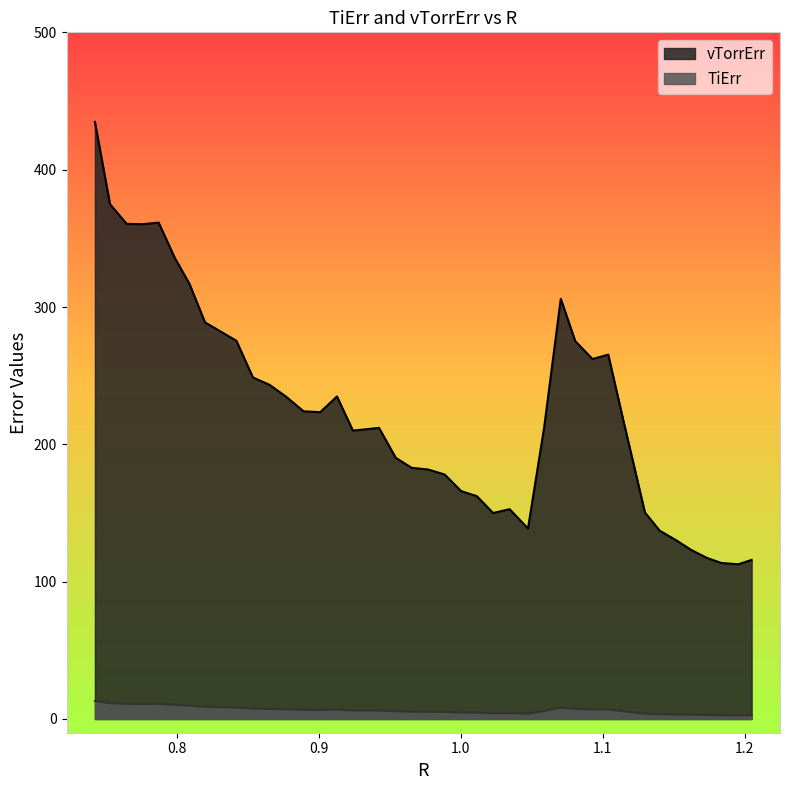

What is the average value of the vTorrErr series?

224.5